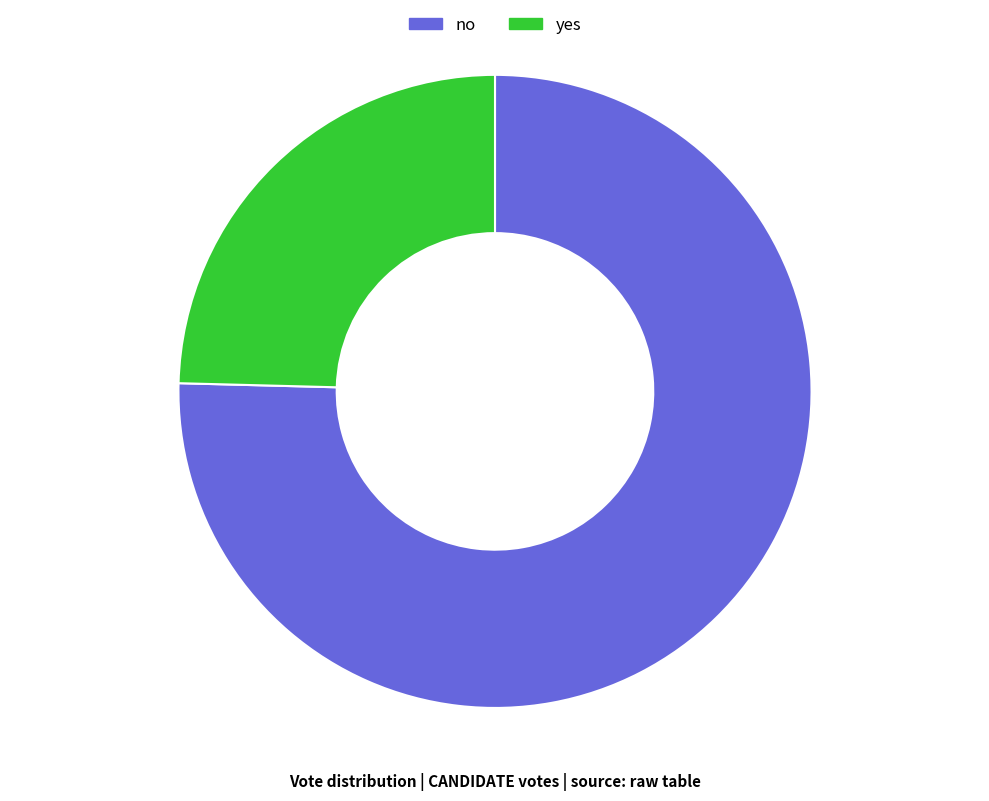

True or false: no accounts for 69% of the total.

False